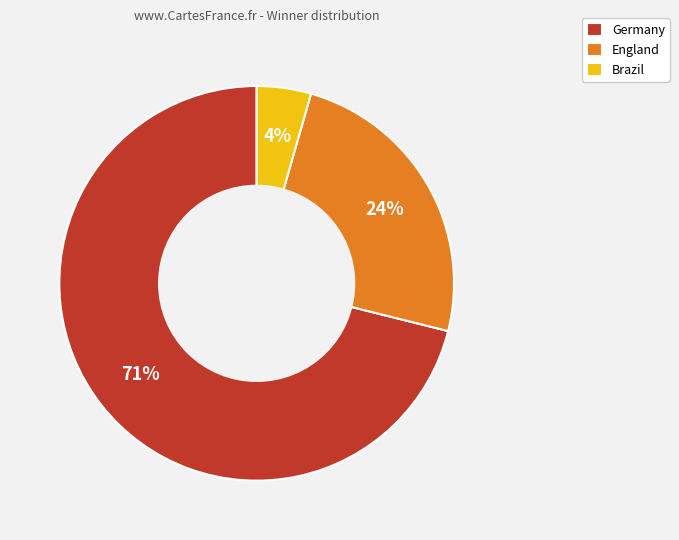

Count the number of slices in the pie.

3